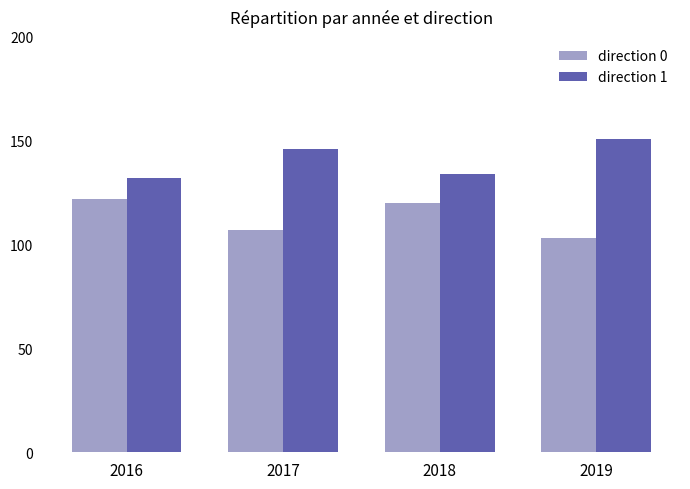

At which label is direction 0 closest to 112?

2017